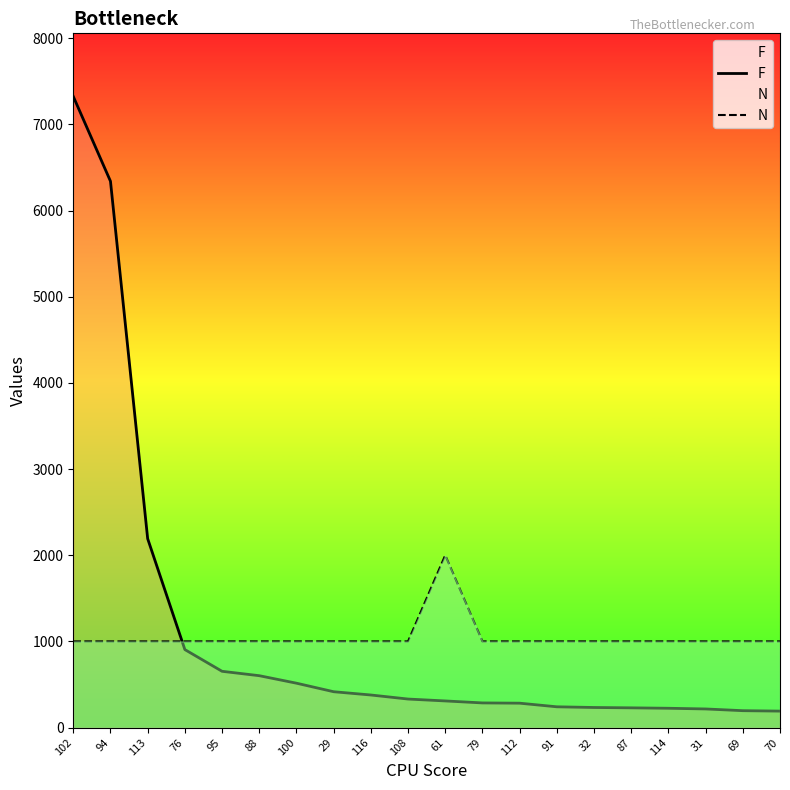

Reading left to right, list all the values displayed in this chart.

F: 102=7324	94=6340	113=2192	76=905	95=653	88=602	100=515	29=416	116=378	108=331	61=309	79=286	112=283	91=241	32=233	87=229	114=224	31=216	69=196	70=191
N: 102=1000	94=1000	113=1000	76=1000	95=1000	88=1000	100=1000	29=1000	116=1000	108=1000	61=2000	79=1000	112=1000	91=1000	32=1000	87=1000	114=1000	31=1000	69=1000	70=1000